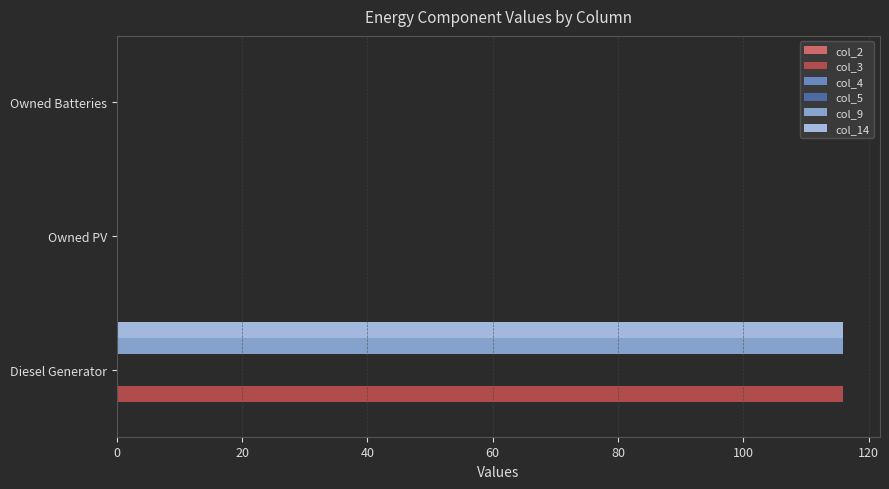

Rank the series by their maximum value, from lowest to highest.

col_2, col_4, col_5, col_3, col_9, col_14